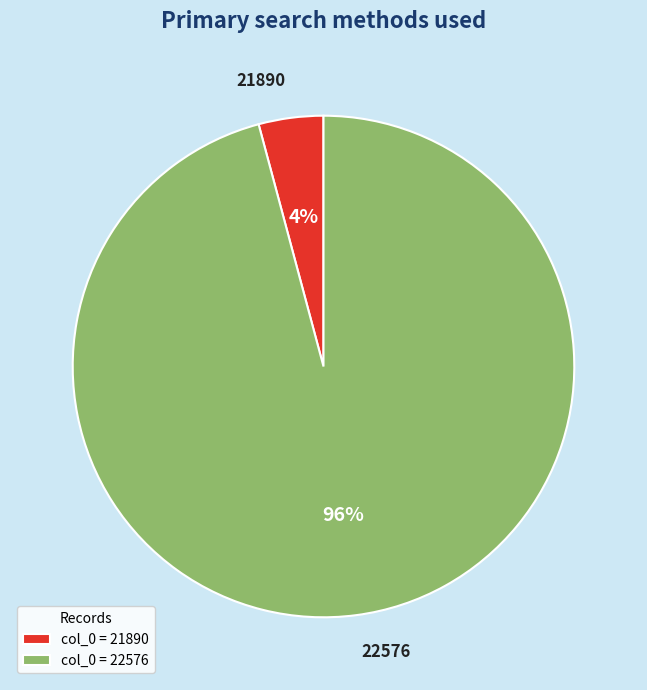

To the nearest percent, what is the difference between the 22576 and 21890 slice percentages?

92%